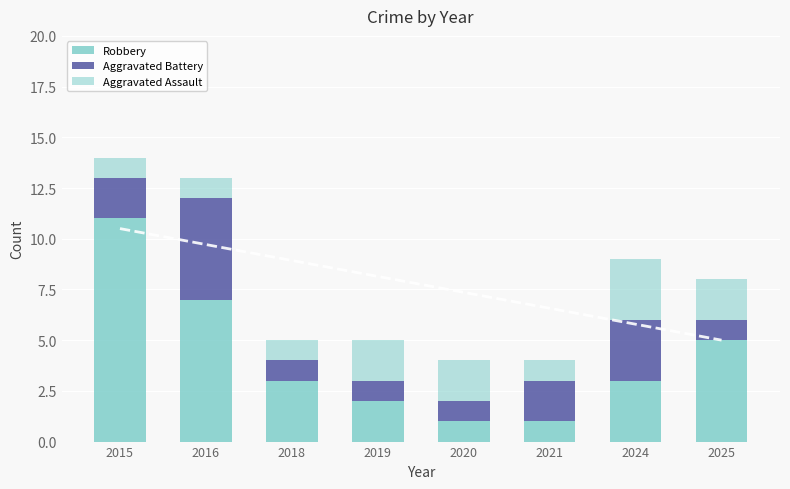

At which category is the sum across all series the highest?

2015